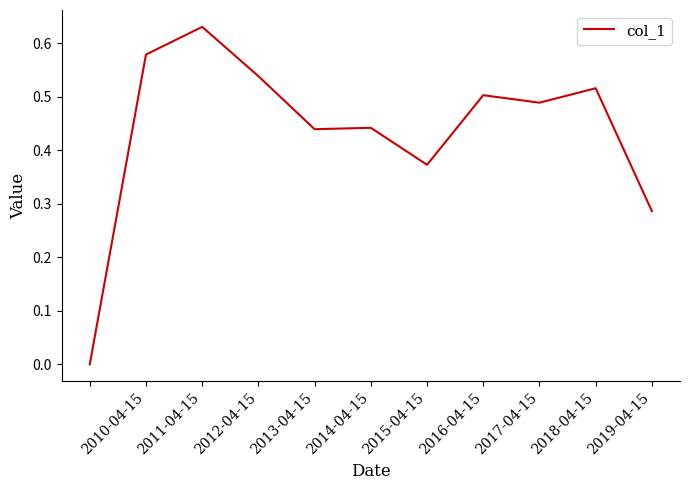

How many lines are shown in the chart?

1